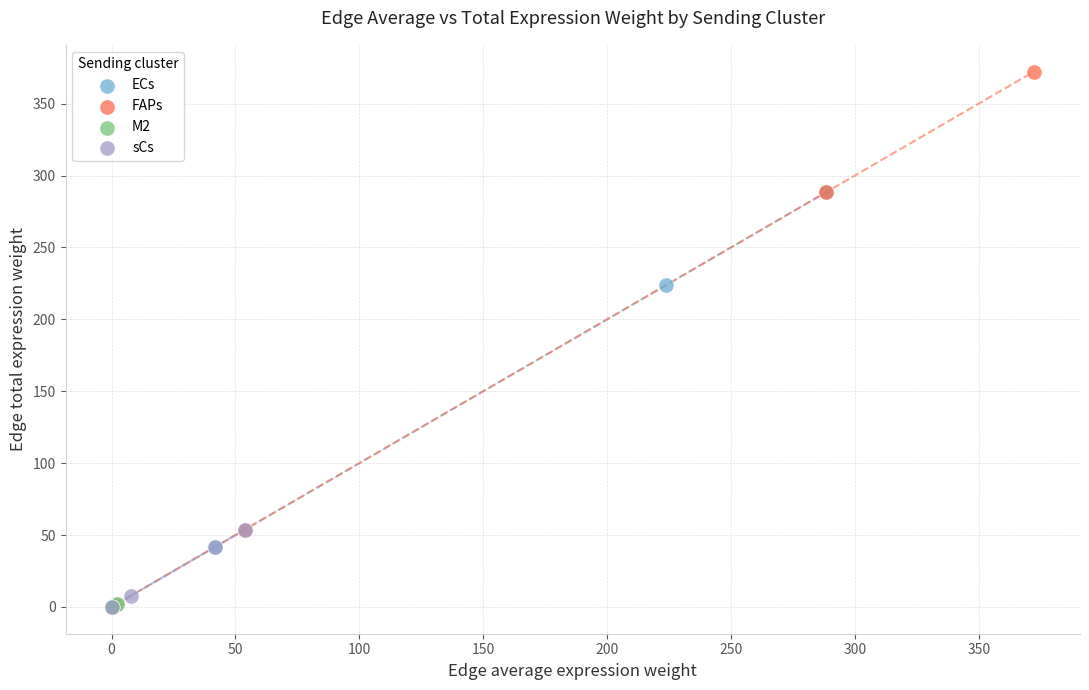

Which series reaches the maximum Y coordinate?

FAPs